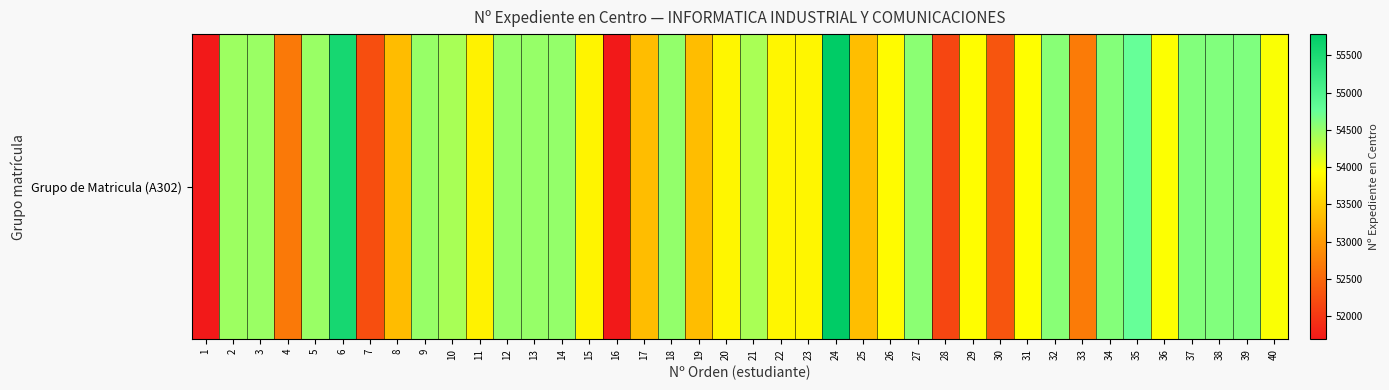

Reading left to right, extract all data points from this chart.

51690	54461	54477	52674	54483	55557	52231	53335	54492	54410	53831	54499	54502	54507	53843	51695	53341	54516	53346	53862	54396	53864	53865	55787	53349	53910	54556	52157	53928	52312	53934	54578	52692	54595	54762	53948	54610	54615	54620	53967